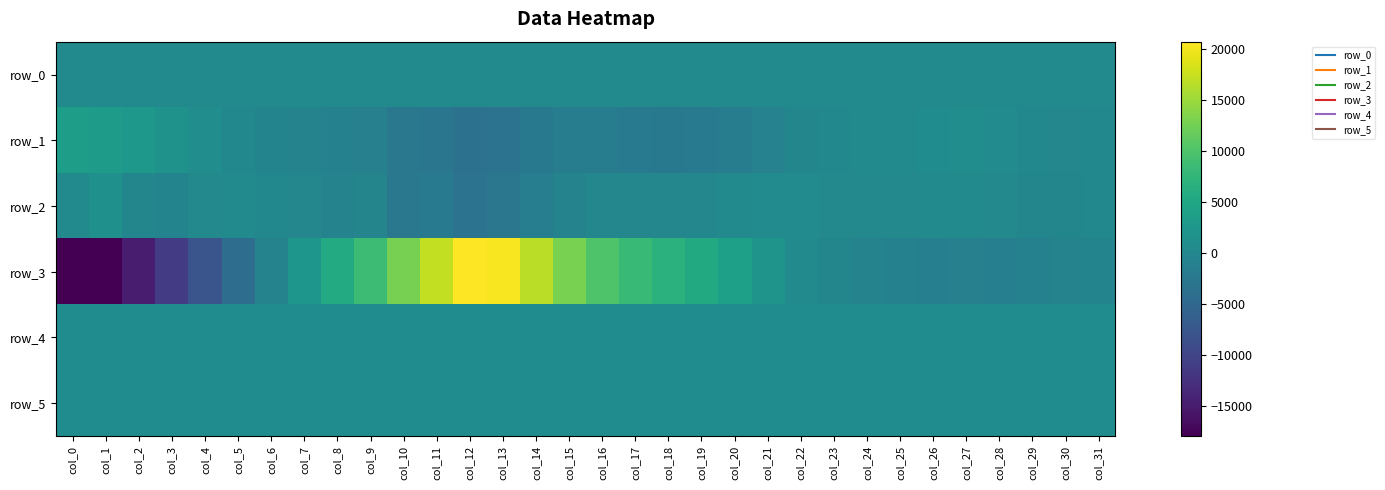

List the labels in order of row_3 value, largest first.

col_12, col_13, col_11, col_14, col_15, col_10, col_16, col_9, col_17, col_18, col_8, col_19, col_20, col_7, col_21, col_22, col_23, col_31, col_30, col_6, col_24, col_29, col_25, col_27, col_26, col_28, col_5, col_4, col_3, col_2, col_0, col_1